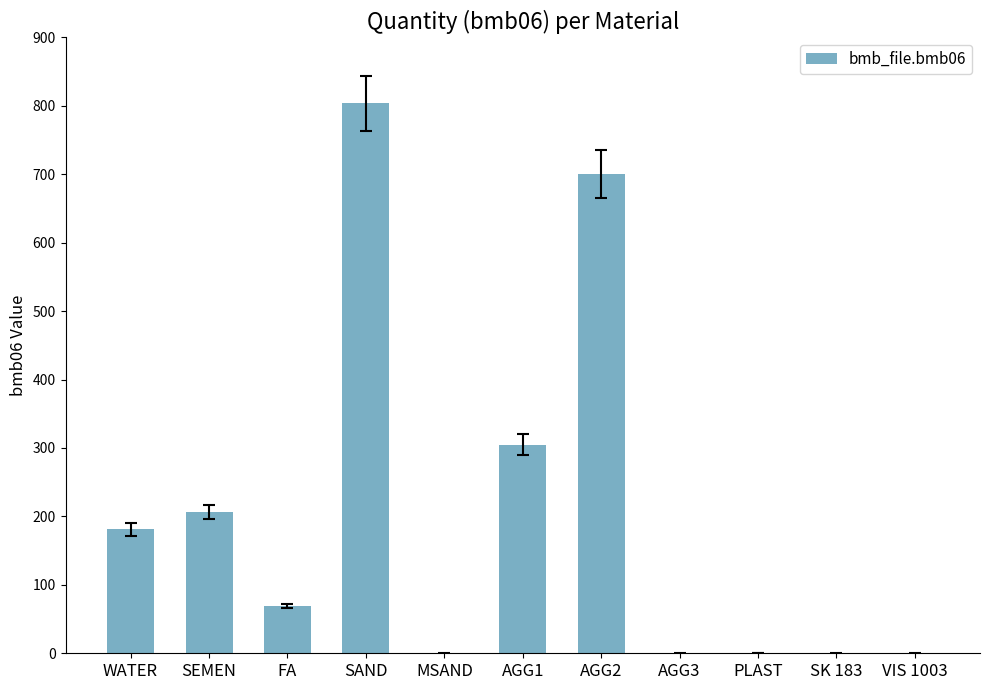

The value at AGG3 is 514.3. True or false?

False